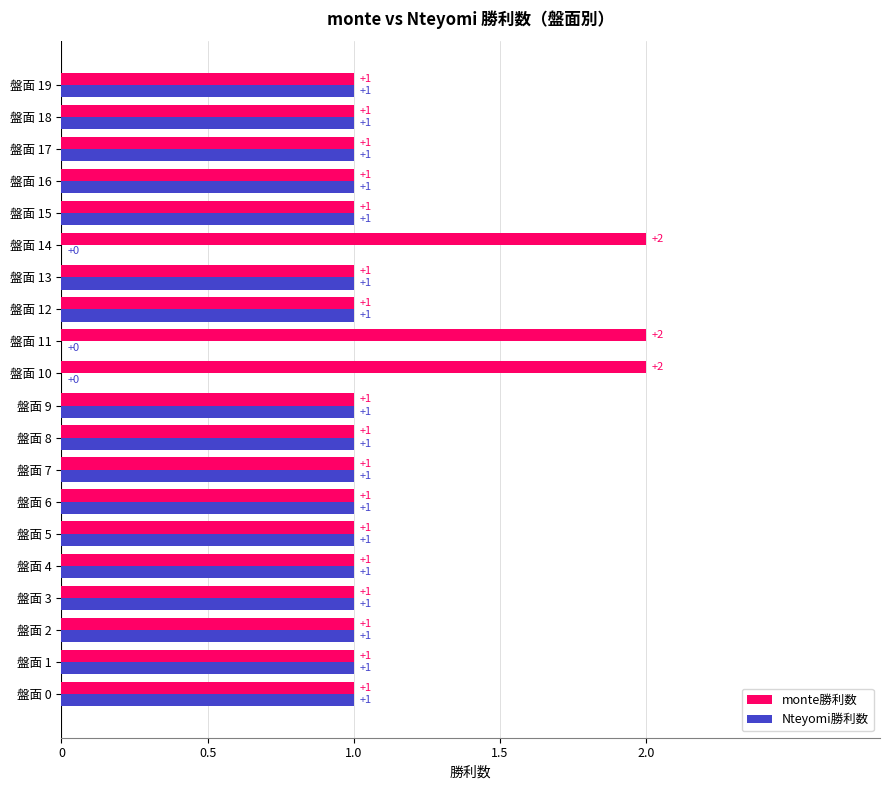

How many values in Nteyomi勝利数 are above zero?

17